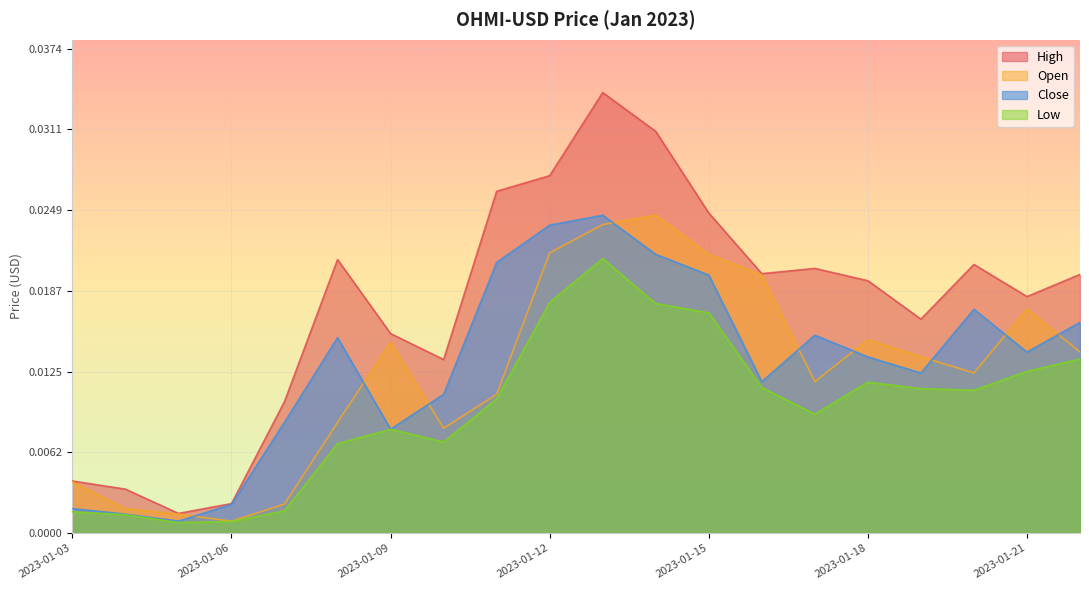

True or false: Low has a value of 0.0 at 2023-01-14.

False